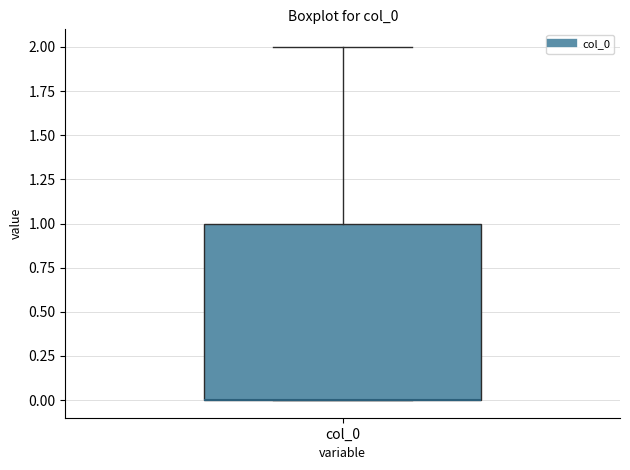

Transcribe this box plot: give where the median line is, the range the box spans, and where the two whiskers end, as read against the y-axis. The values are not printed on the chart, so give them approximately, as read against the axis.

median 0 (drawn on the box's lower edge), box 0 to 1, whiskers 0 to 2